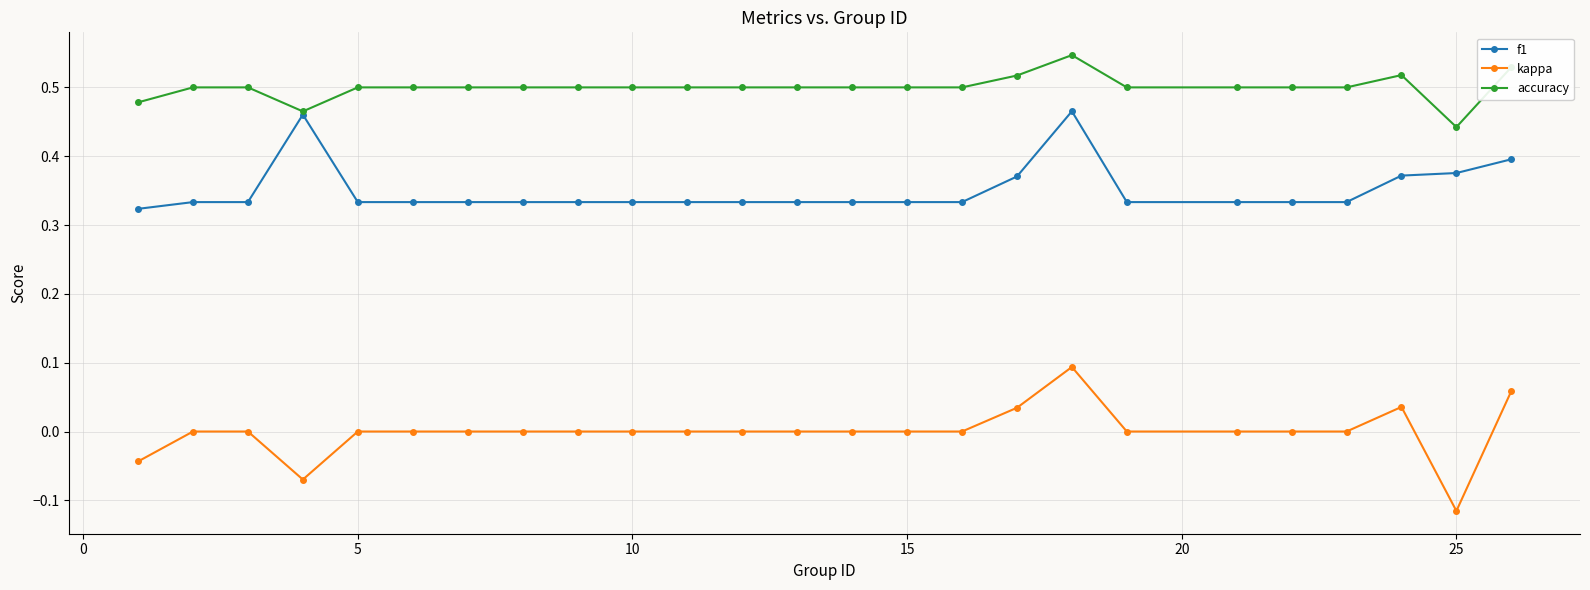

Which series has the largest range (max minus min)?

kappa